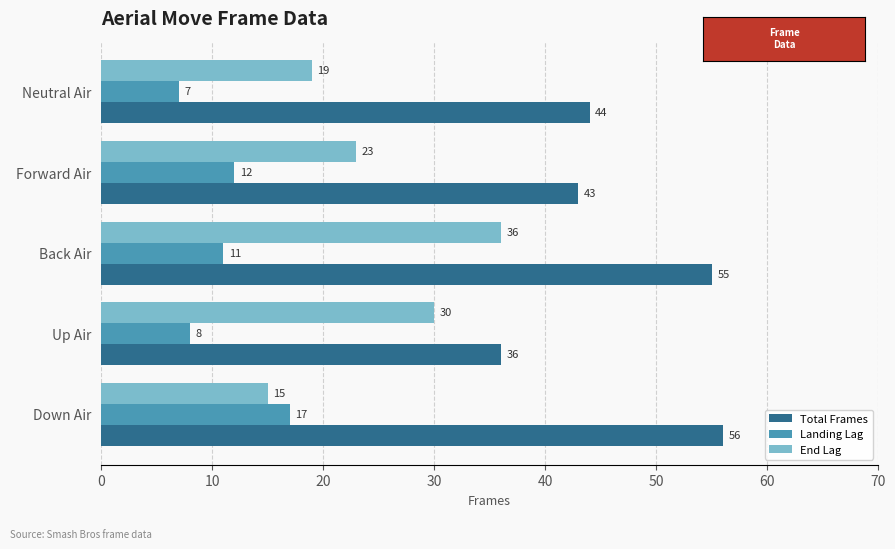

Rank the series by their maximum value, from highest to lowest.

Total Frames, End Lag, Landing Lag